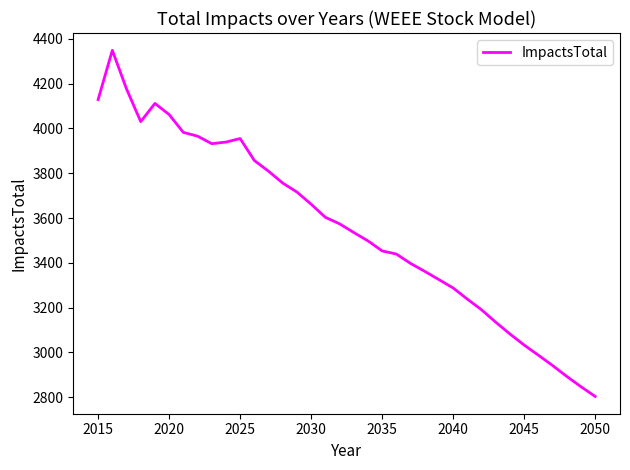

True or false: there are more than 2 points higher than both neighbors.

True